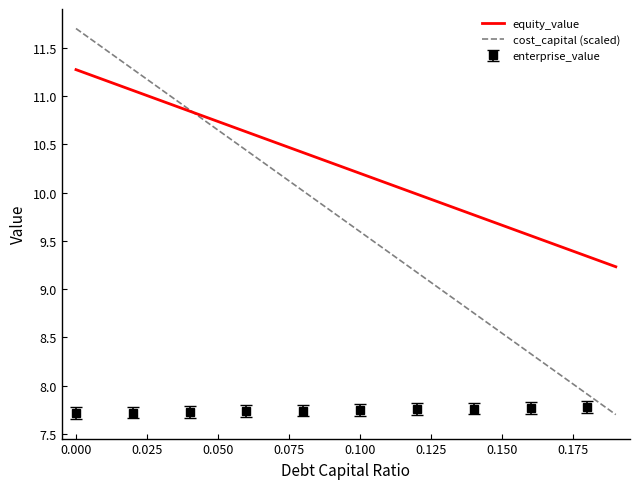

Is it true that cost_capital (scaled) equals 11.7 at 0.000?

True